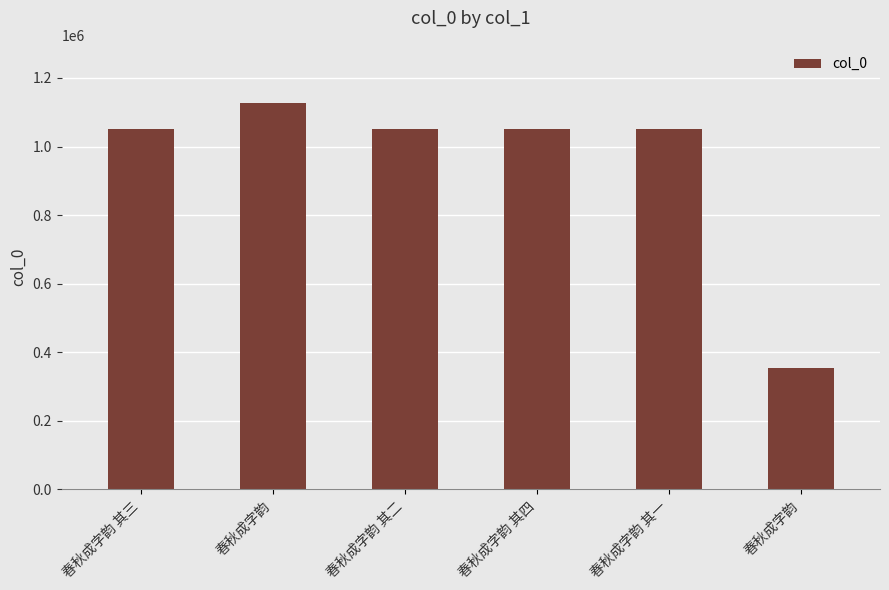

What is the difference between the maximum and minimum values?

772395